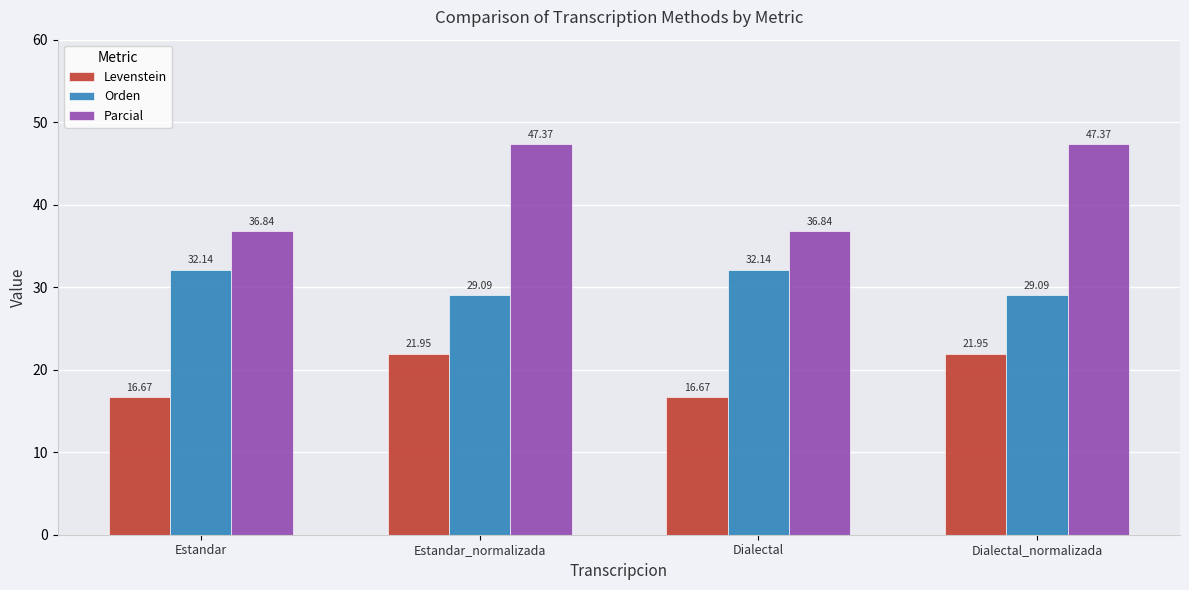

The value of Orden at Estandar_normalizada is 49.5. True or false?

False